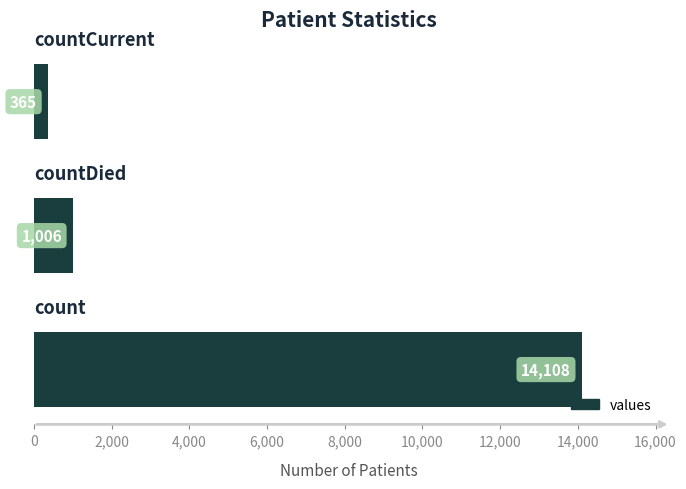

What is the average value?

5160